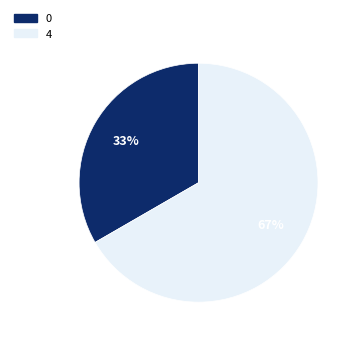

Is it true that 0 is 22% of the pie?

False